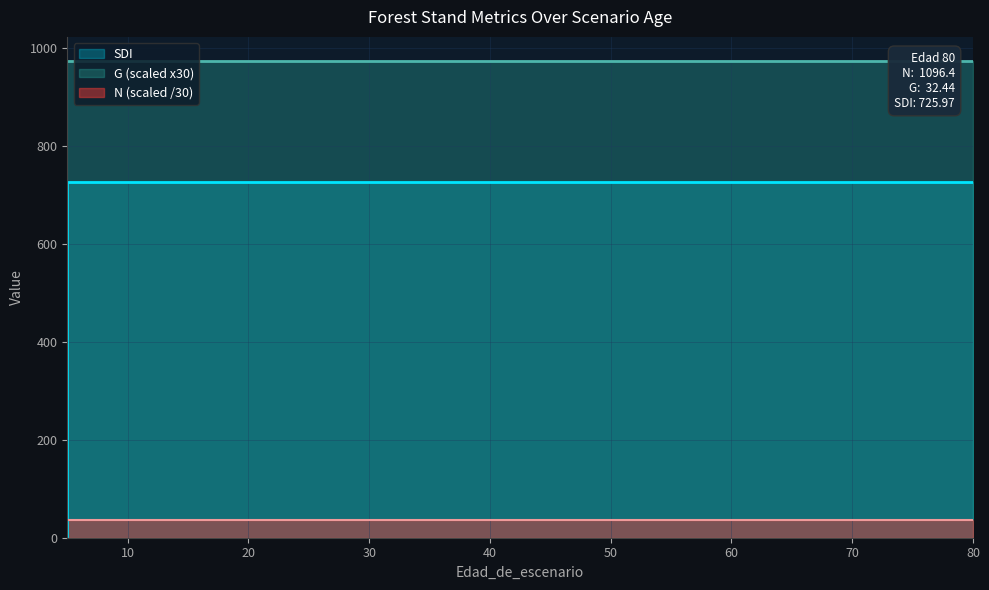

True or false: SDI and N cross at least once.

False